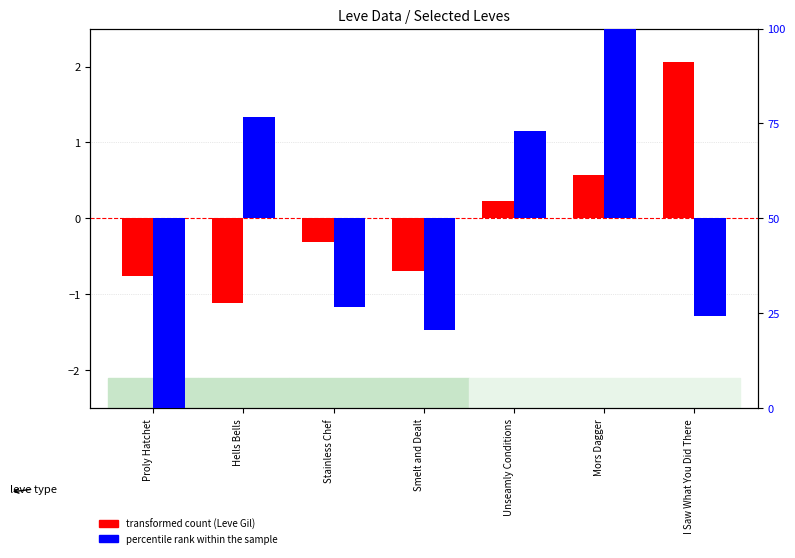

At which label does percentile rank within the sample reach its peak?

Mors Dagger